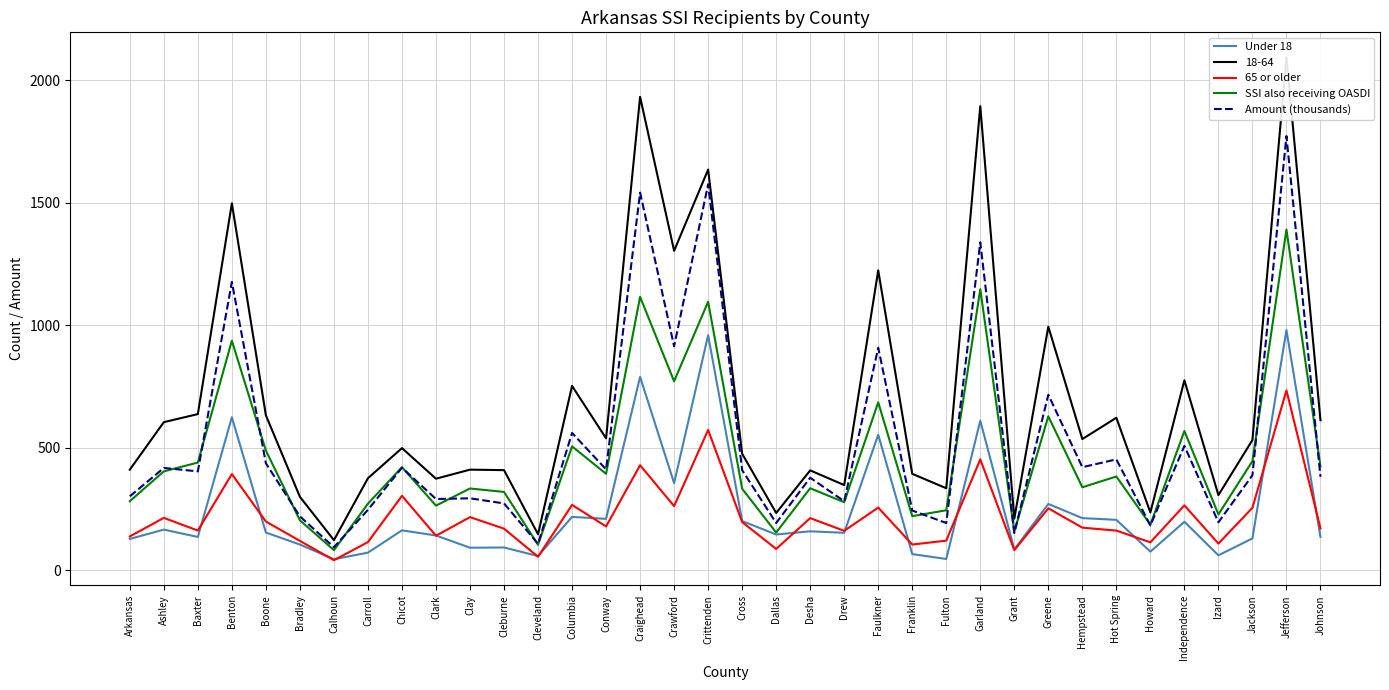

Which series ends up on top after the final intersection of Amount (thousands) and SSI also receiving OASDI?

SSI also receiving OASDI